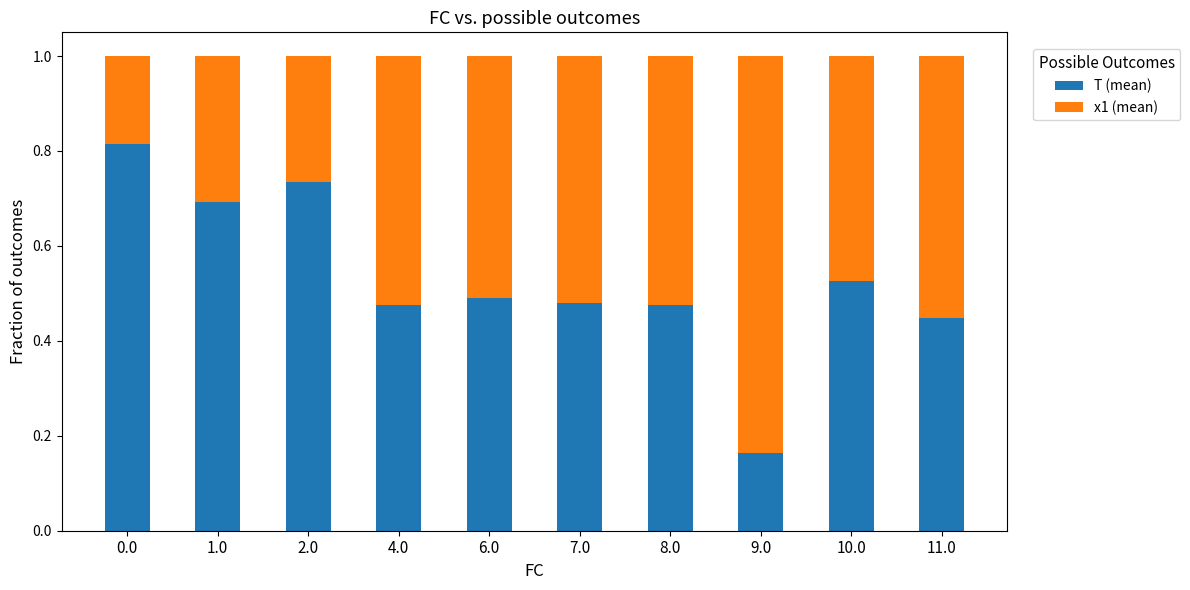

What is the sum of all T (mean) values?

5.3